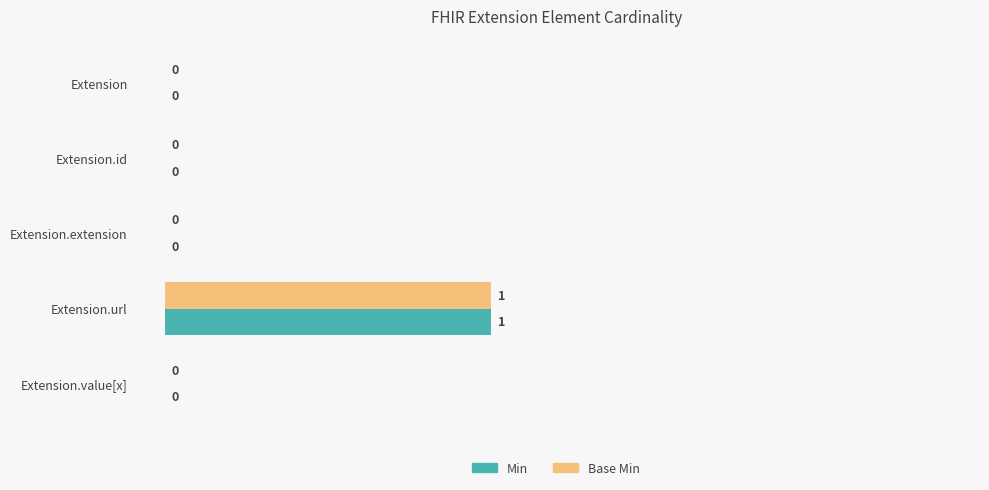

True or false: Min has a value of 0 at Extension.

True